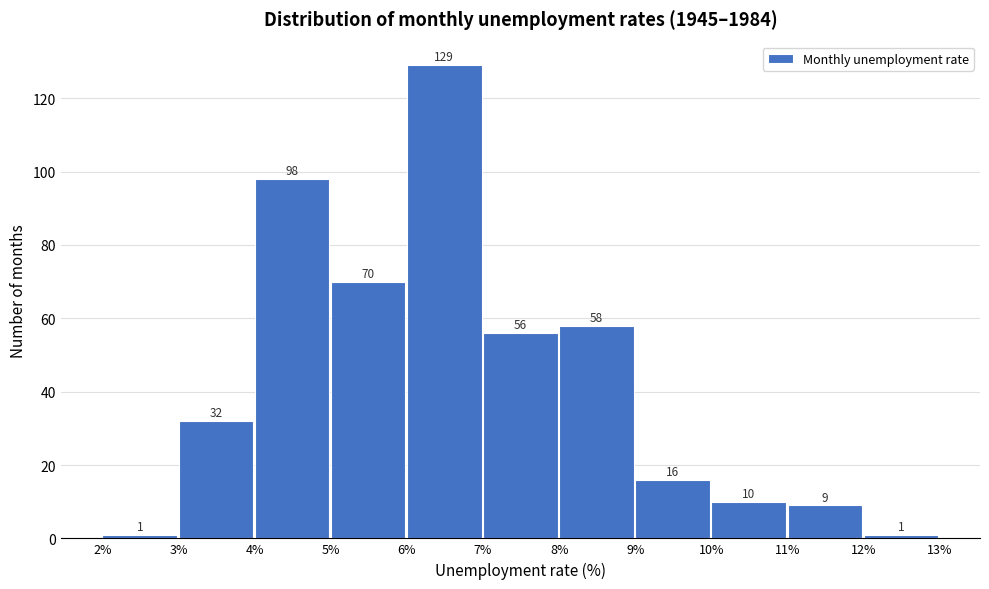

Over which range of the x-axis is the bar tallest?

6% to 7%